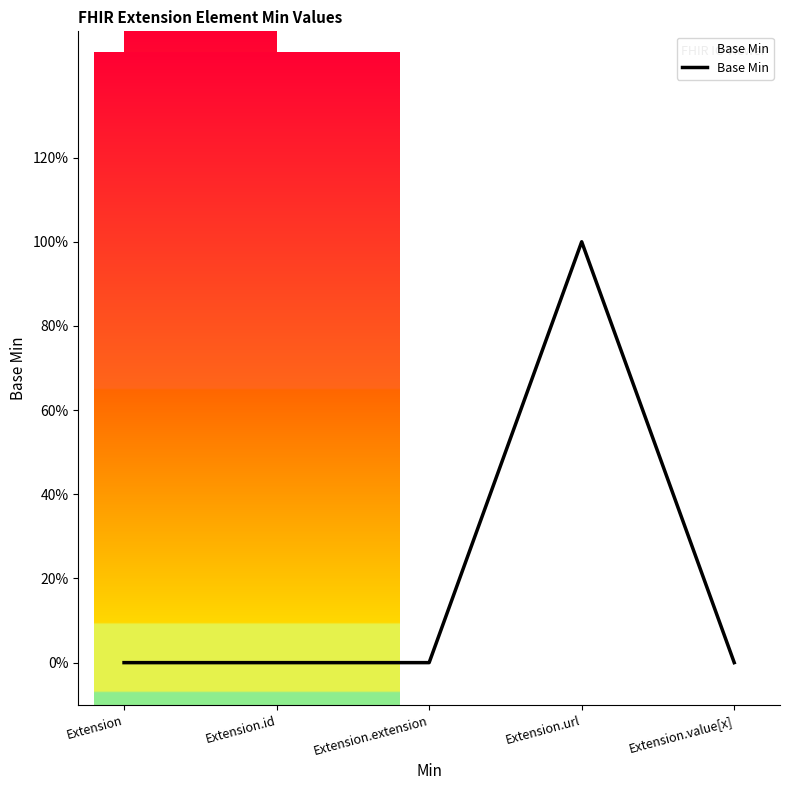

Is this an area chart (filled region under the line)?

Yes